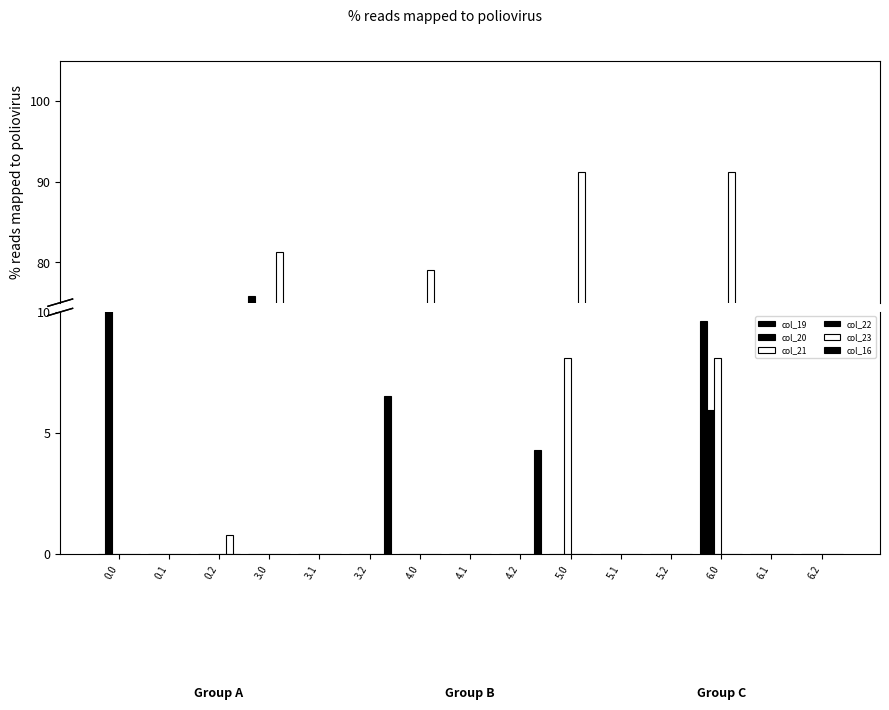

What are all the series names shown in the legend?

col_19, col_20, col_21, col_22, col_23, col_16